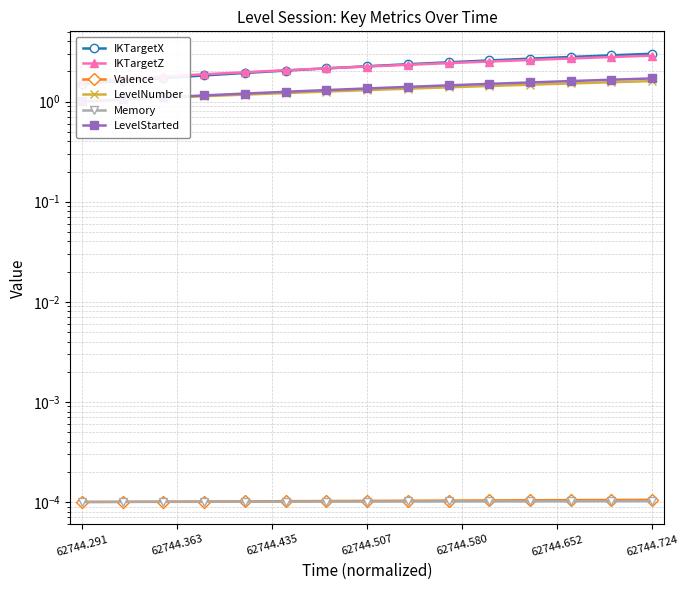

What is the lowest value of the IKTargetX series?

1.5